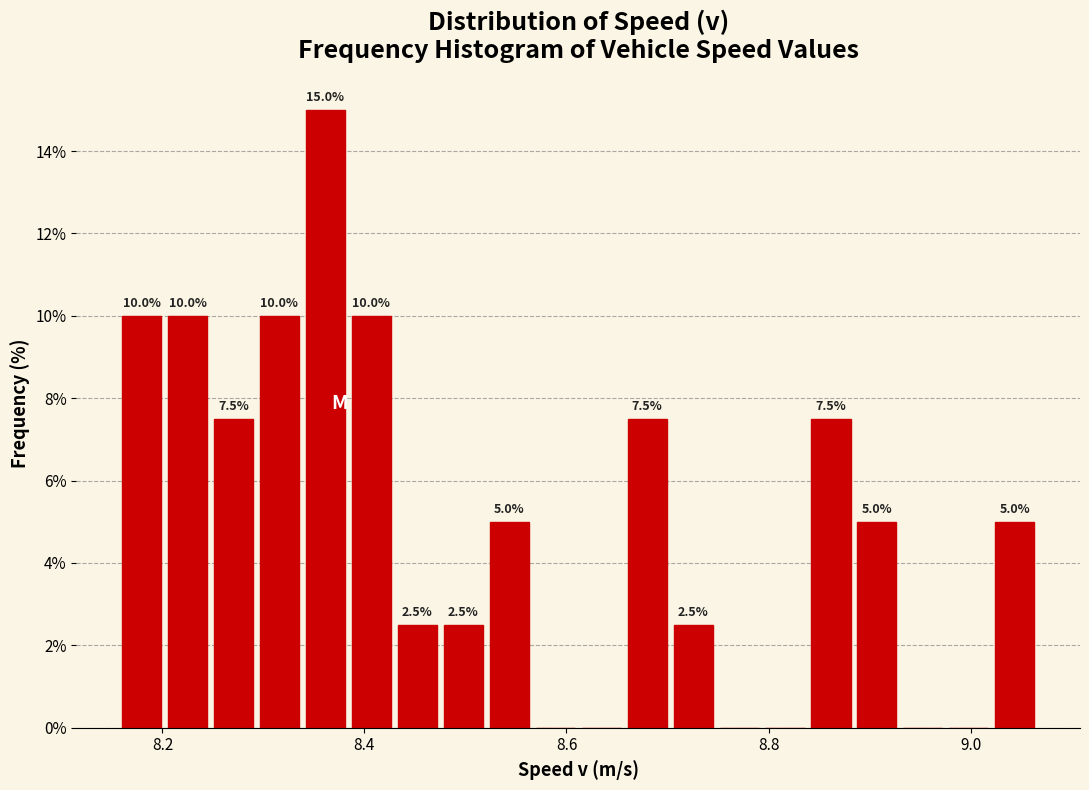

Around what value on the x-axis is the tallest bar? Give the approximate position of its centre, as read against the axis.

8.36